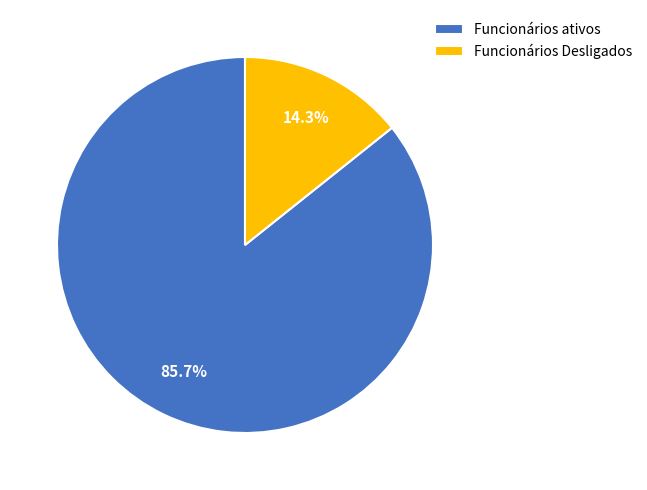

Which has a higher value, Funcionários Desligados or Funcionários ativos?

Funcionários ativos